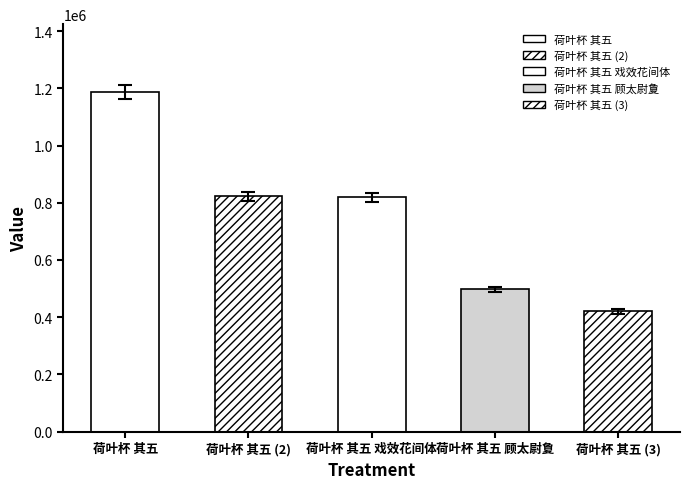

True or false: the data shows 510277 at 荷叶杯 其五 戏效花间体.

False